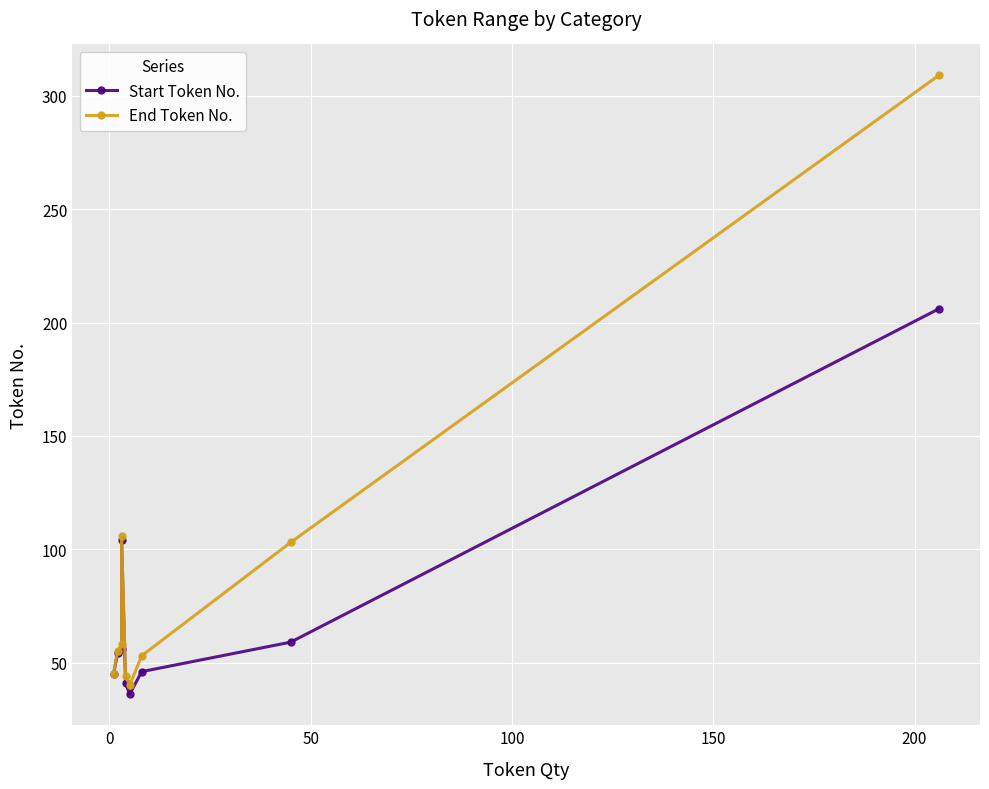

What is the difference between the second highest and minimum values in the End Token No. series?

66